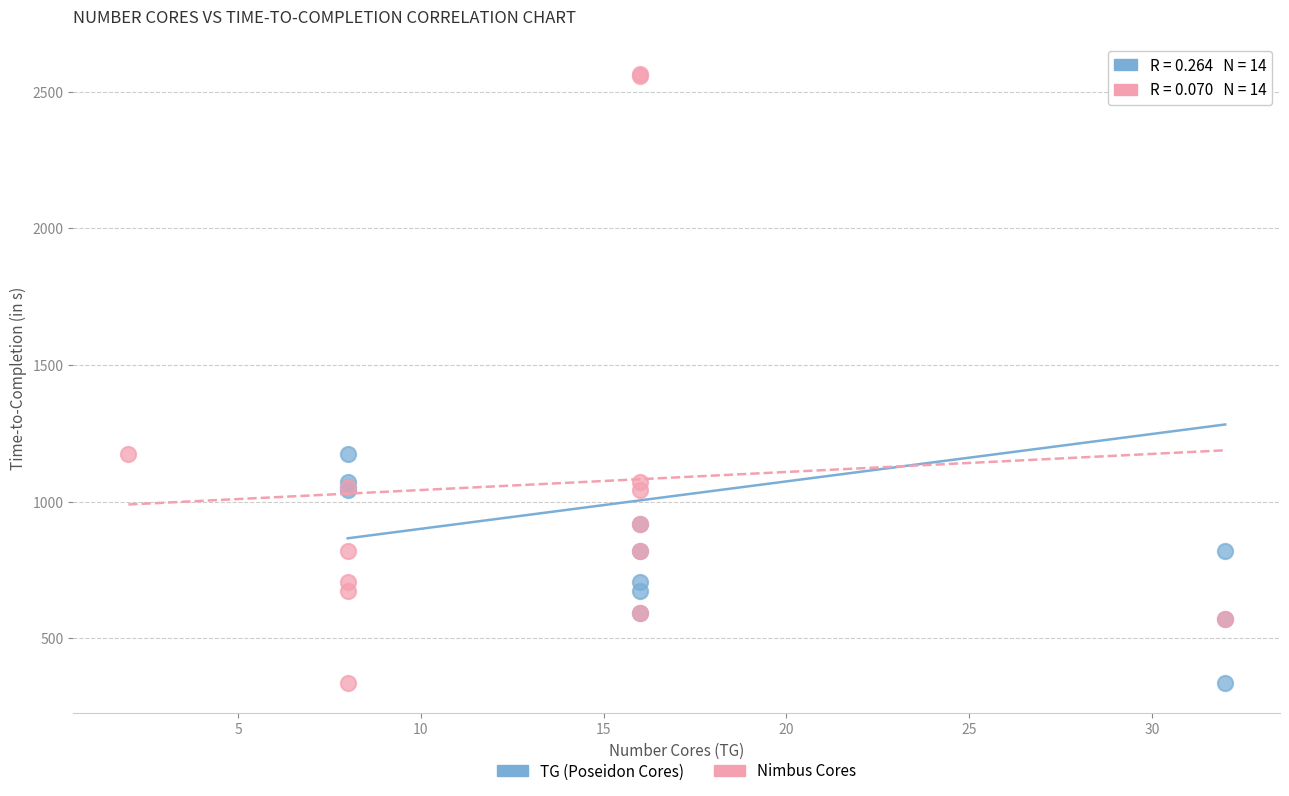

What are all the series names shown in the legend?

TG (Poseidon Cores), Nimbus Cores